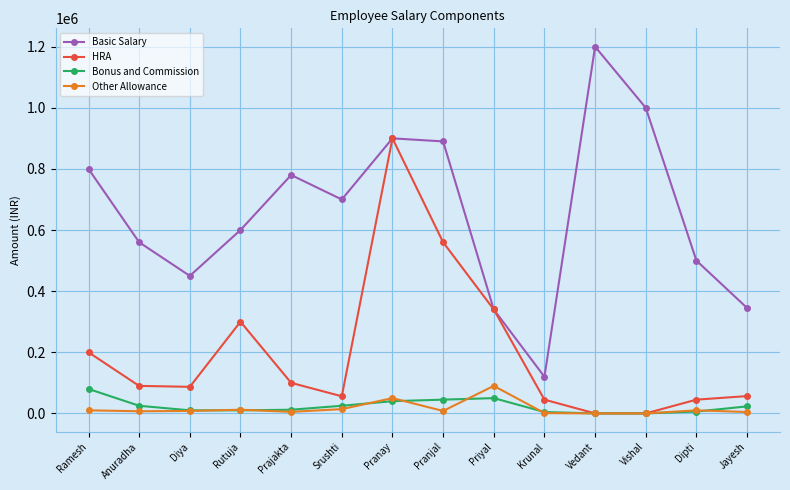

Between Prajakta and Krunal, which series saw the biggest shift?

Basic Salary